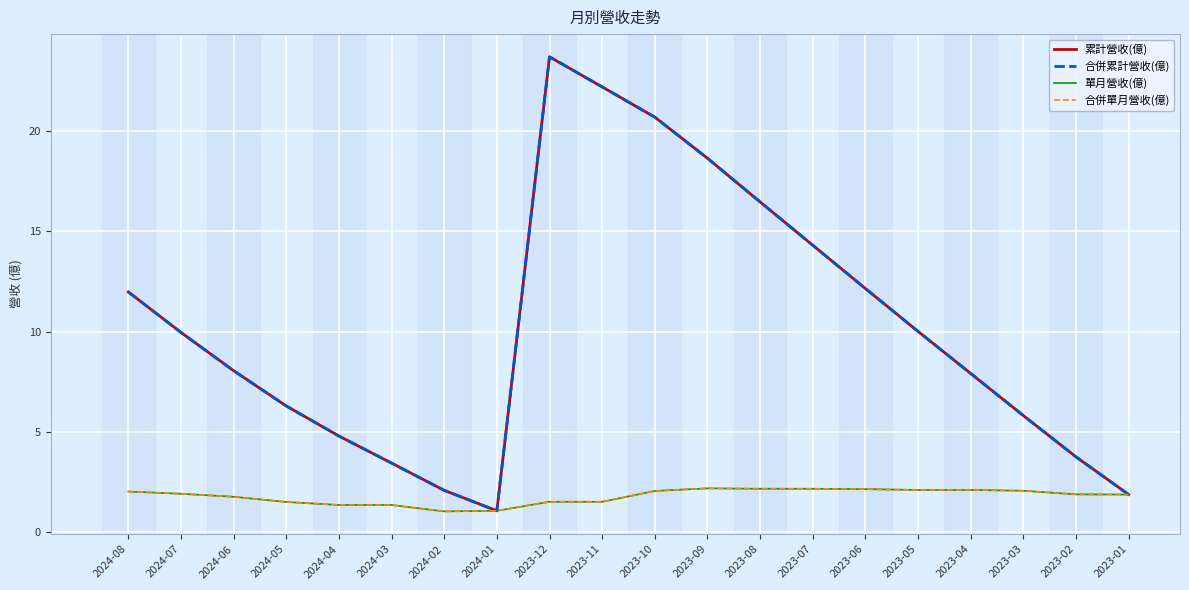

At which category does the chart reach its peak across all series?

2023-12